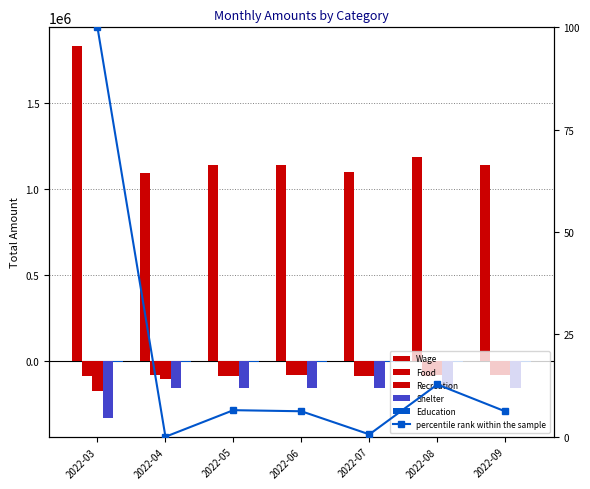

Reading left to right, what are all the values shown in this chart?

Wage: 1833369.5	1093757.0	1141770.0	1139794.3	1098052.9	1188175.3	1139528.8
Food: -84609.7	-80356.9	-82677.7	-79929.1	-83049.7	-82657.2	-79871.7
Recreation: -171173.5	-101683.3	-87542.0	-80994.2	-85684.8	-78787.1	-76711.9
Shelter: -329829.3	-152407.3	-152407.3	-152407.3	-152407.3	-152407.3	-152407.3
Education: -4755.9	-2378.0	-2378.0	-2378.0	-2378.0	-2378.0	-2378.0
percentile rank within the sample: 100.0	0.0	6.5	6.2	0.6	12.8	6.2